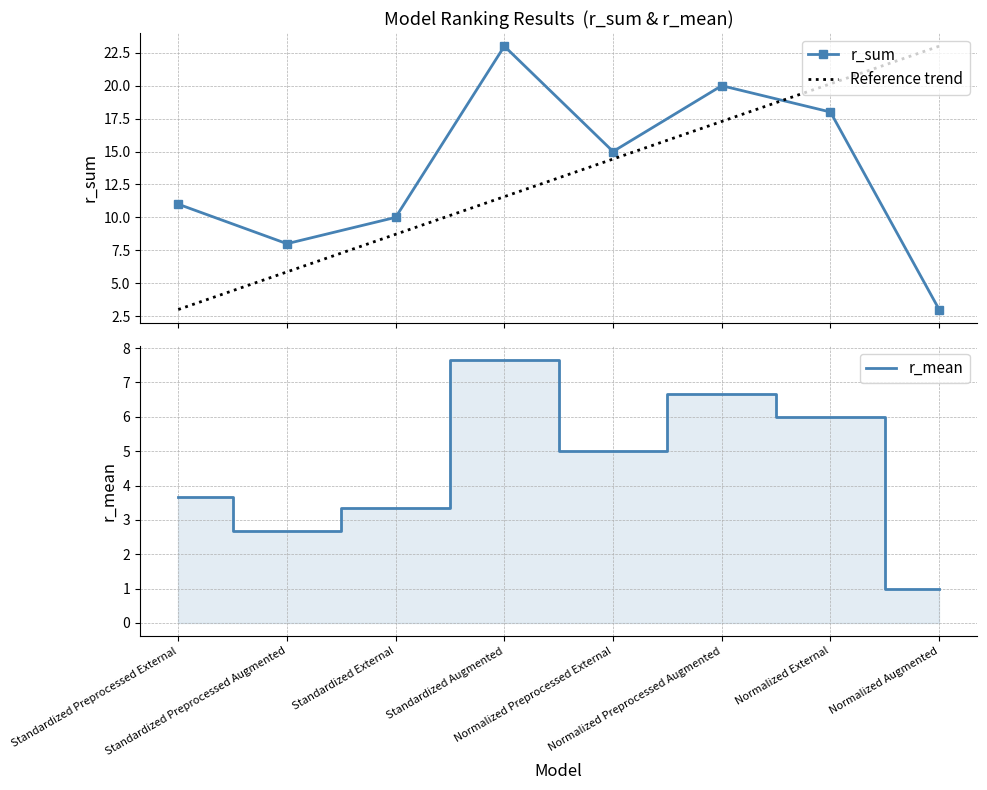

Between Normalized Augmented and Standardized Preprocessed External, which is larger?

Standardized Preprocessed External